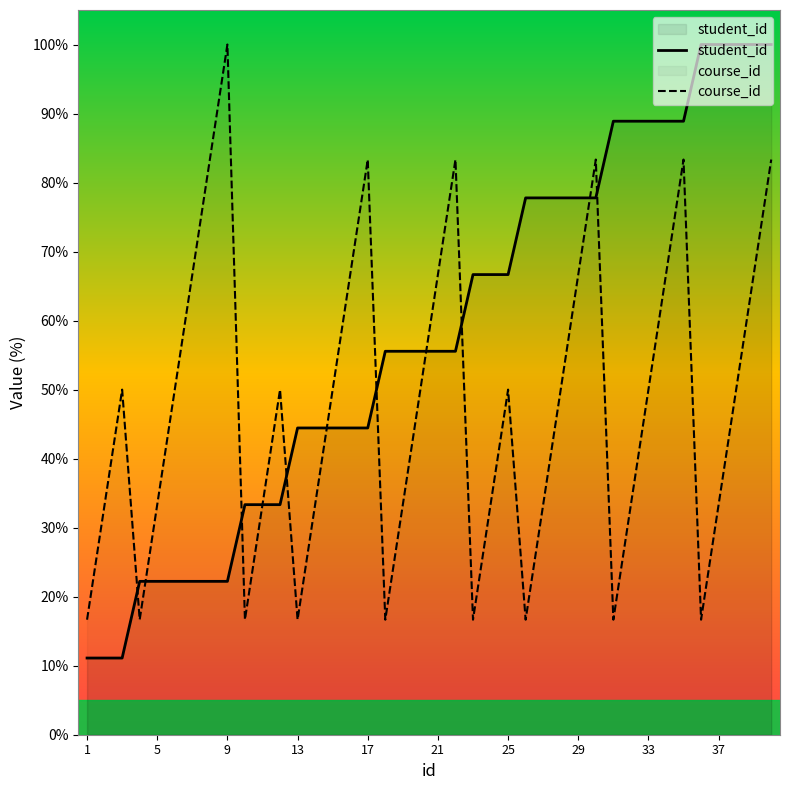

What is the sum of all course_id values?

1900.0